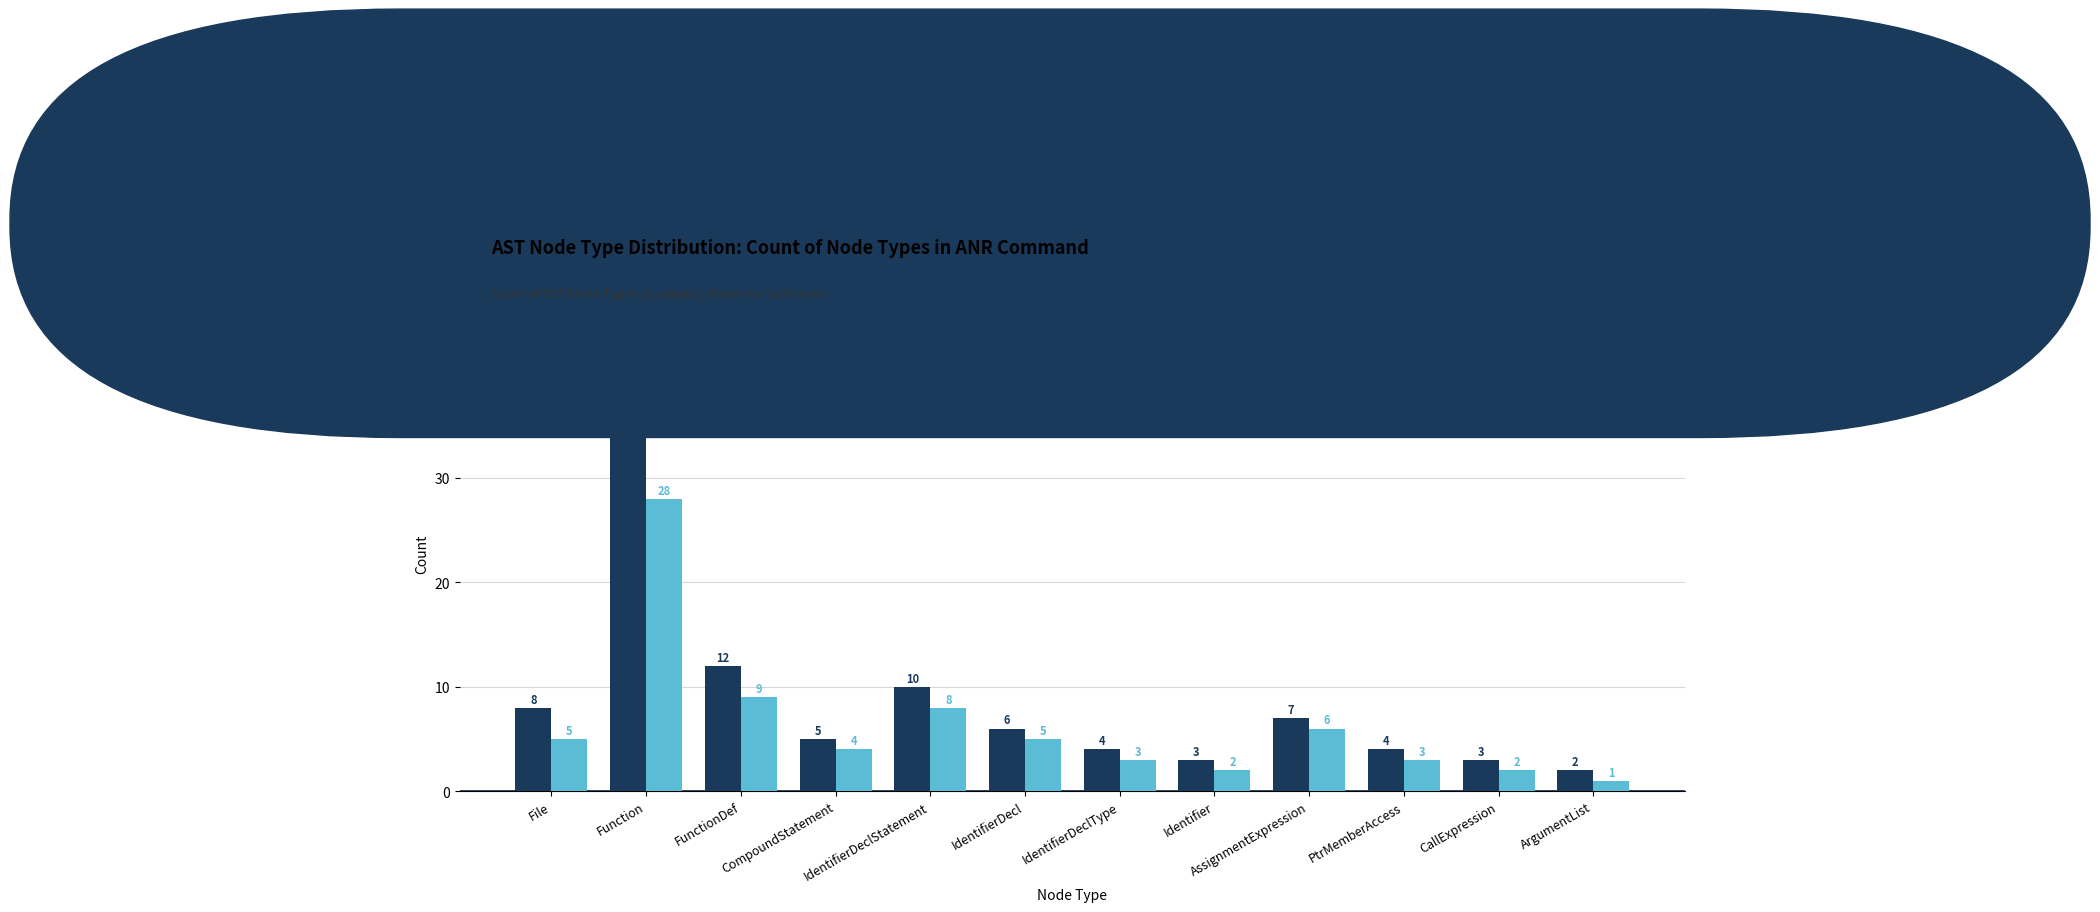

What are all the series names shown in the legend?

Full Table, Truncated Subset